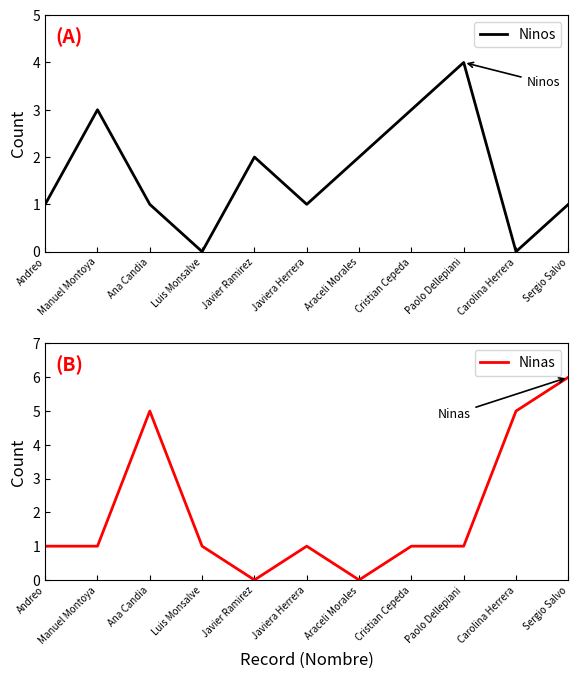

Which series has the widest spread of values?

Ninas